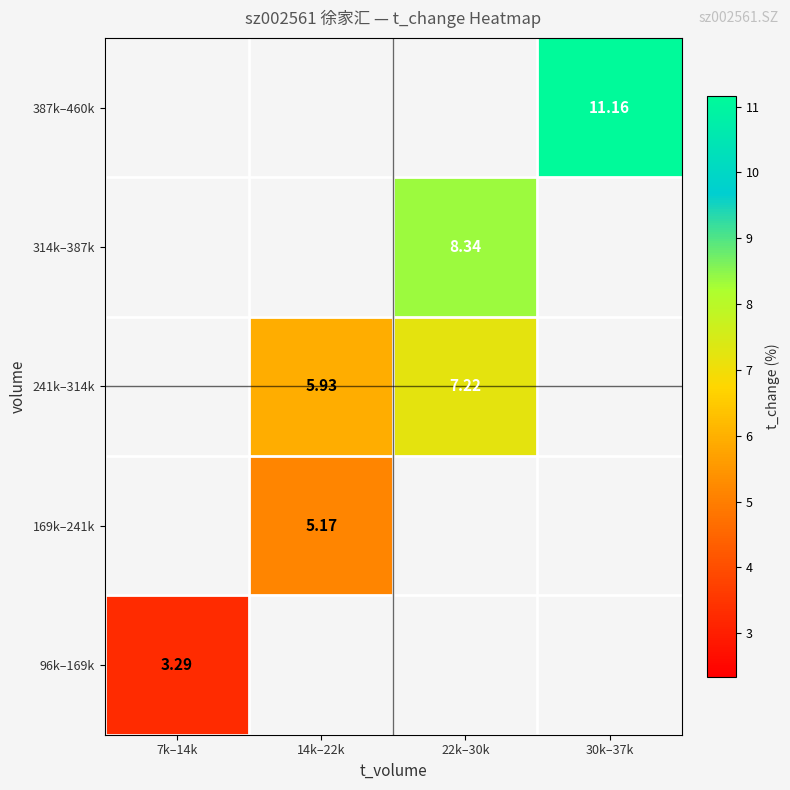

Rank the categories by 96k–169k value from lowest to highest.

7k–14k, 14k–22k, 22k–30k, 30k–37k